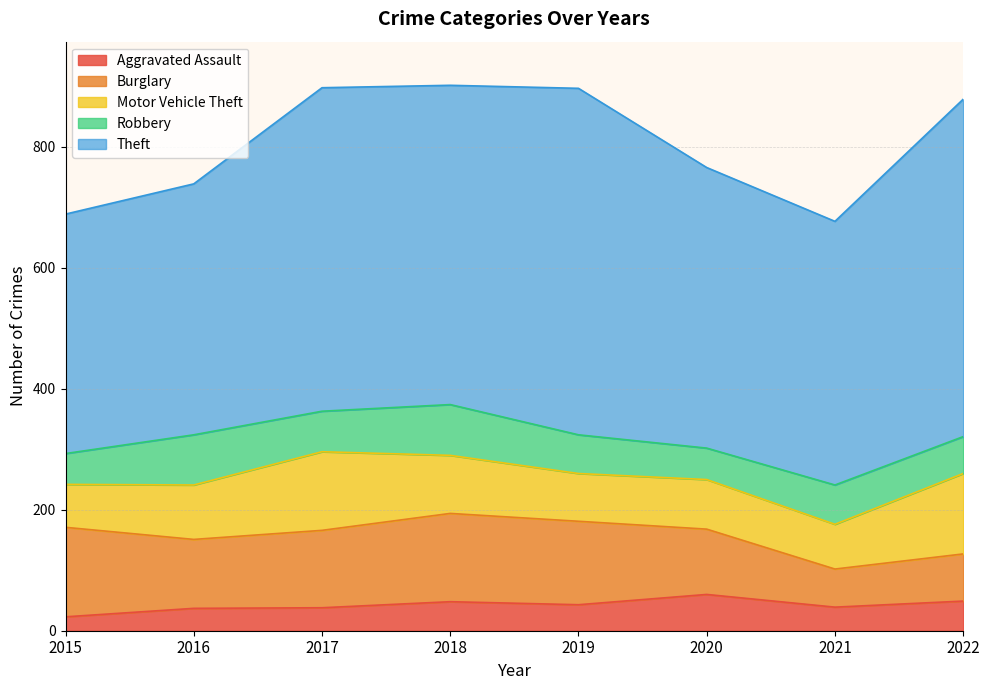

At which label does Theft first exceed 528?

2017